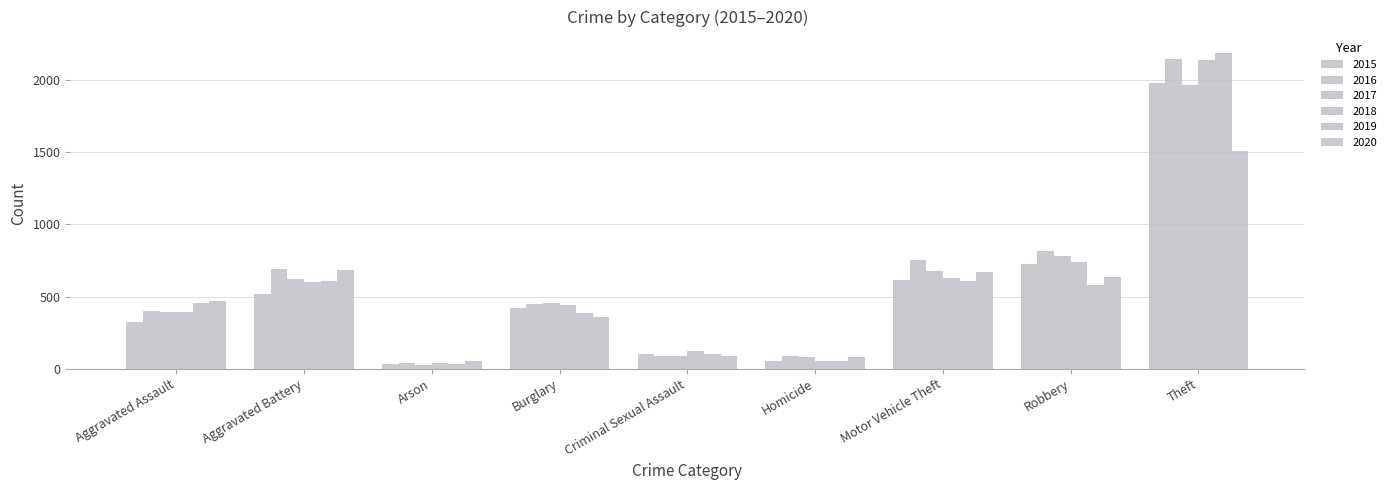

What is the difference between the maximum and minimum values in the 2019 series?

2158